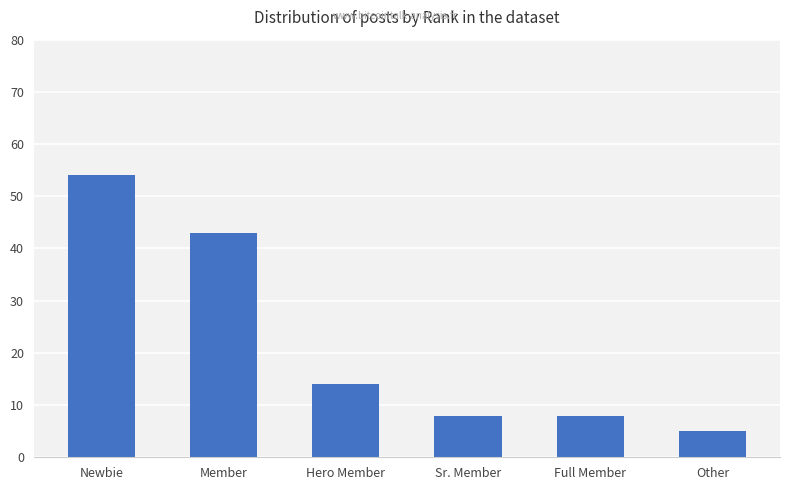

What is the change in value from Sr. Member to Other?

-3